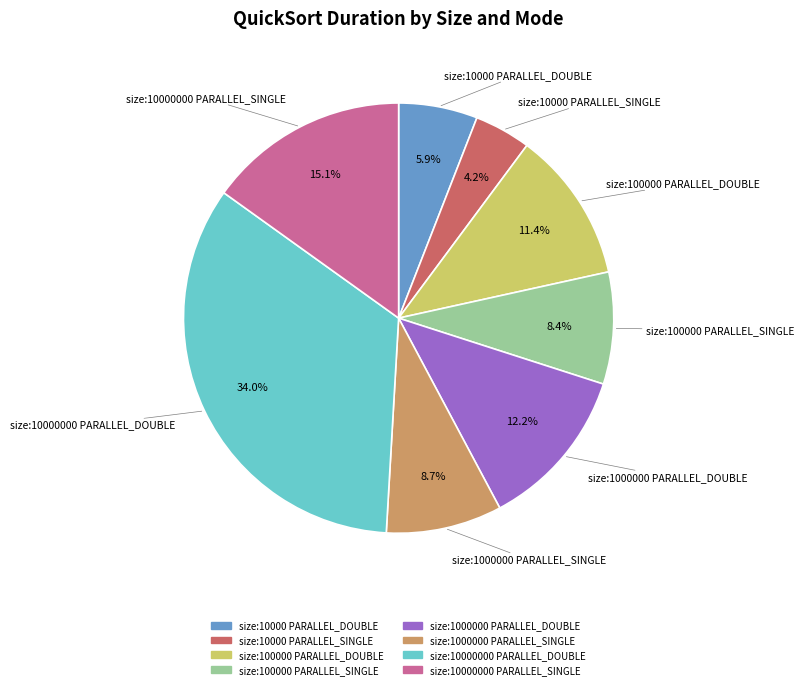

What percentage is the size:1000000 PARALLEL_DOUBLE slice, to the nearest percent?

12%